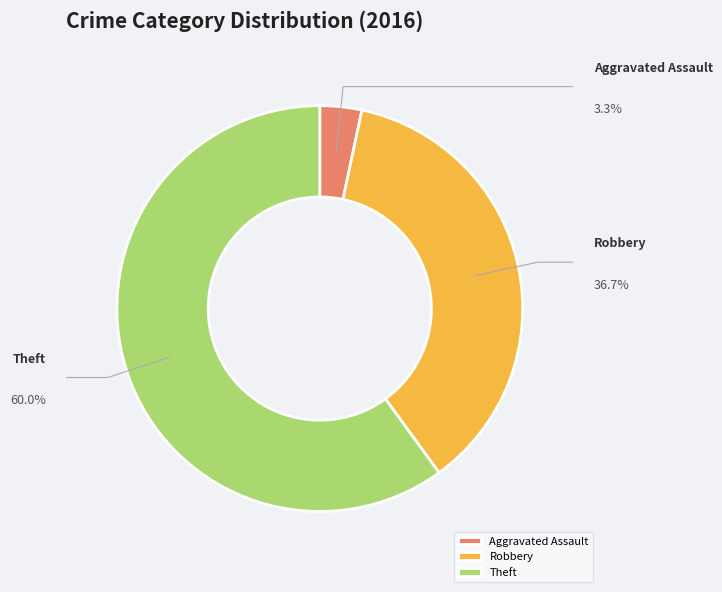

Combined, what portion of the pie is Robbery and Criminal Sexual Assault?

36.7%